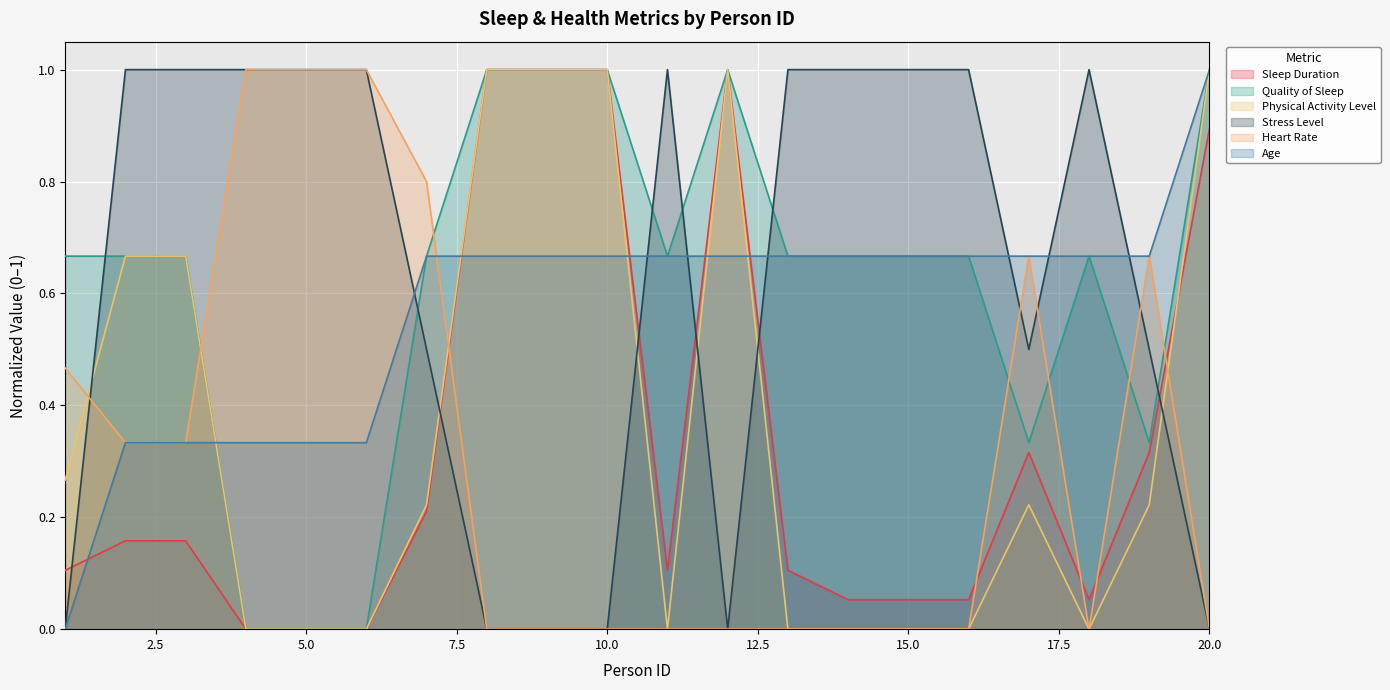

True or false: Heart Rate and Age intersect in this chart.

True